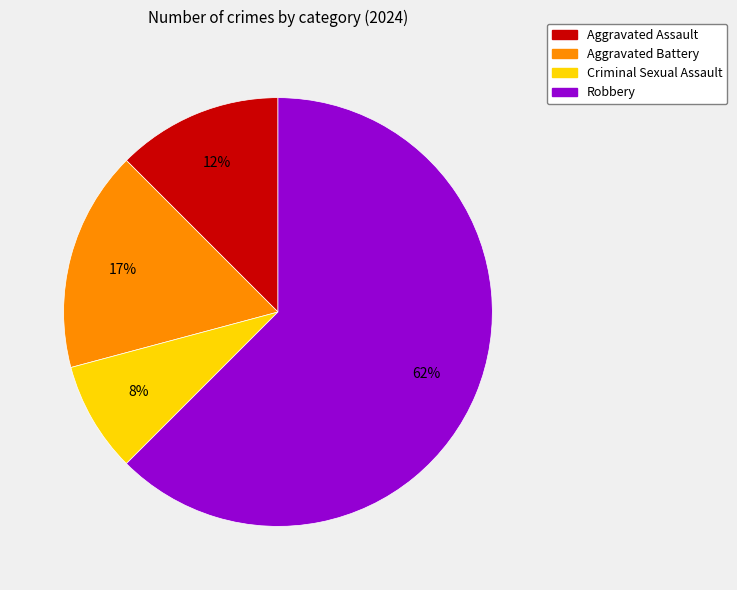

Do Robbery and Aggravated Assault together represent more than half of the pie?

Yes